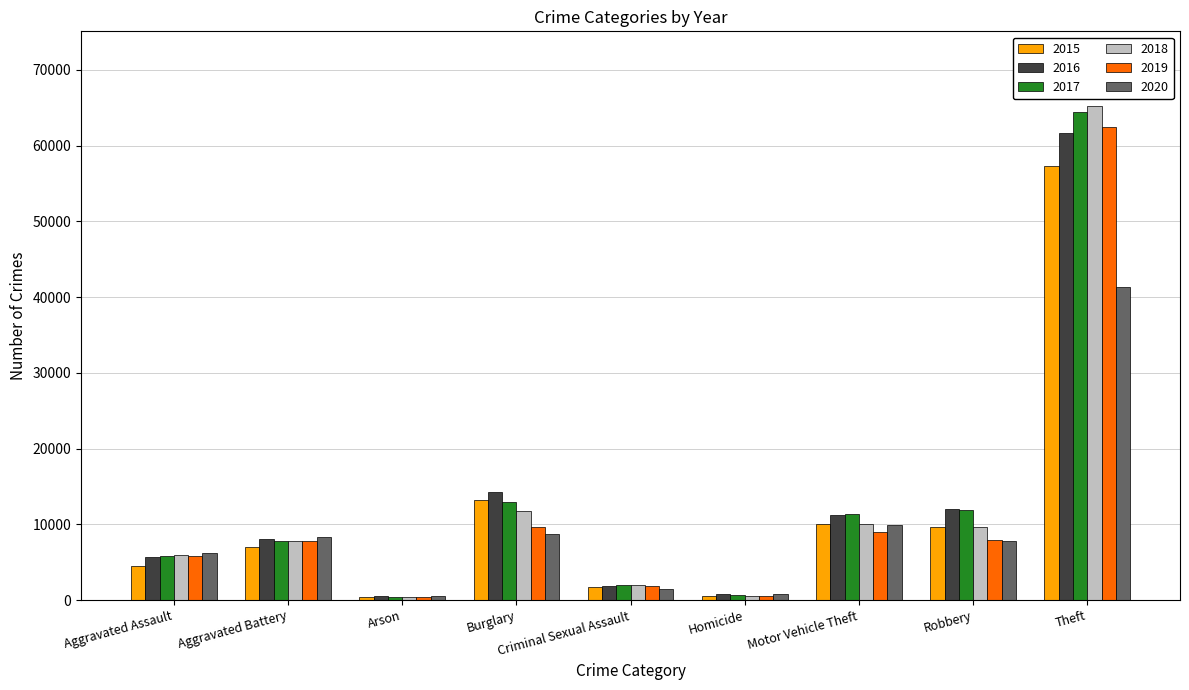

What is the spread (max minus min) of values at Theft?

23951